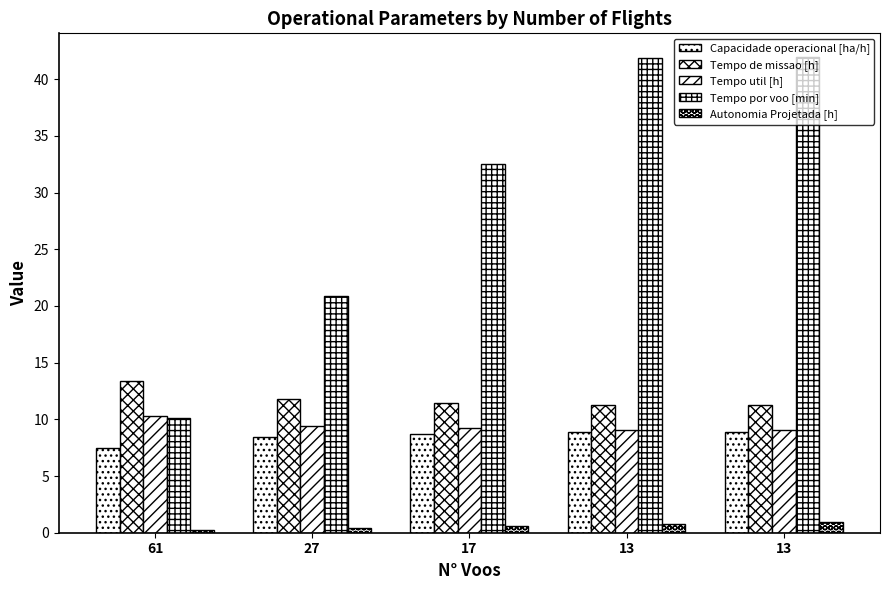

Reading left to right, list all the values displayed in this chart.

Capacidade operacional [ha/h]: 61=7.5	27=8.5	17=8.7	13=8.9	13=8.9
Tempo de missao [h]: 61=13.4	27=11.8	17=11.5	13=11.2	13=11.3
Tempo util [h]: 61=10.3	27=9.4	17=9.2	13=9.1	13=9.1
Tempo por voo [min]: 61=10.2	27=20.8	17=32.5	13=41.8	13=41.9
Autonomia Projetada [h]: 61=0.2	27=0.4	17=0.6	13=0.8	13=0.9